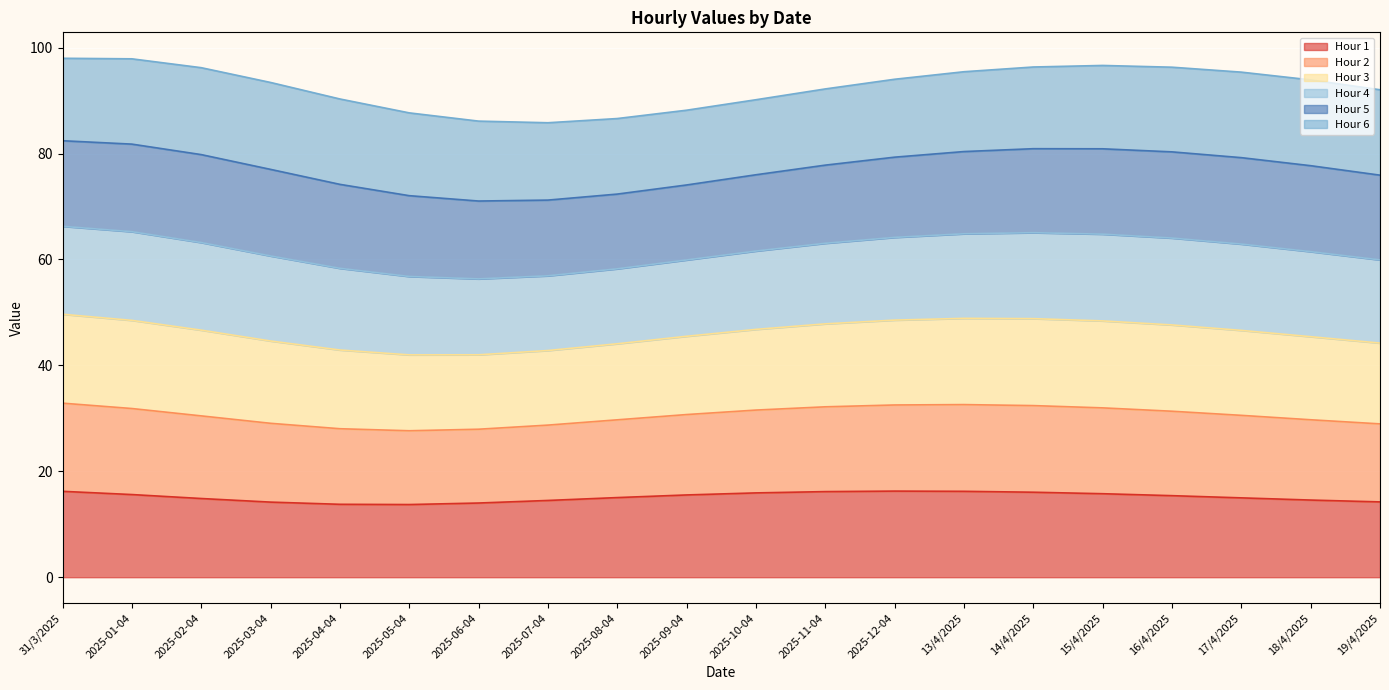

What position from the left is 15/4/2025?

16